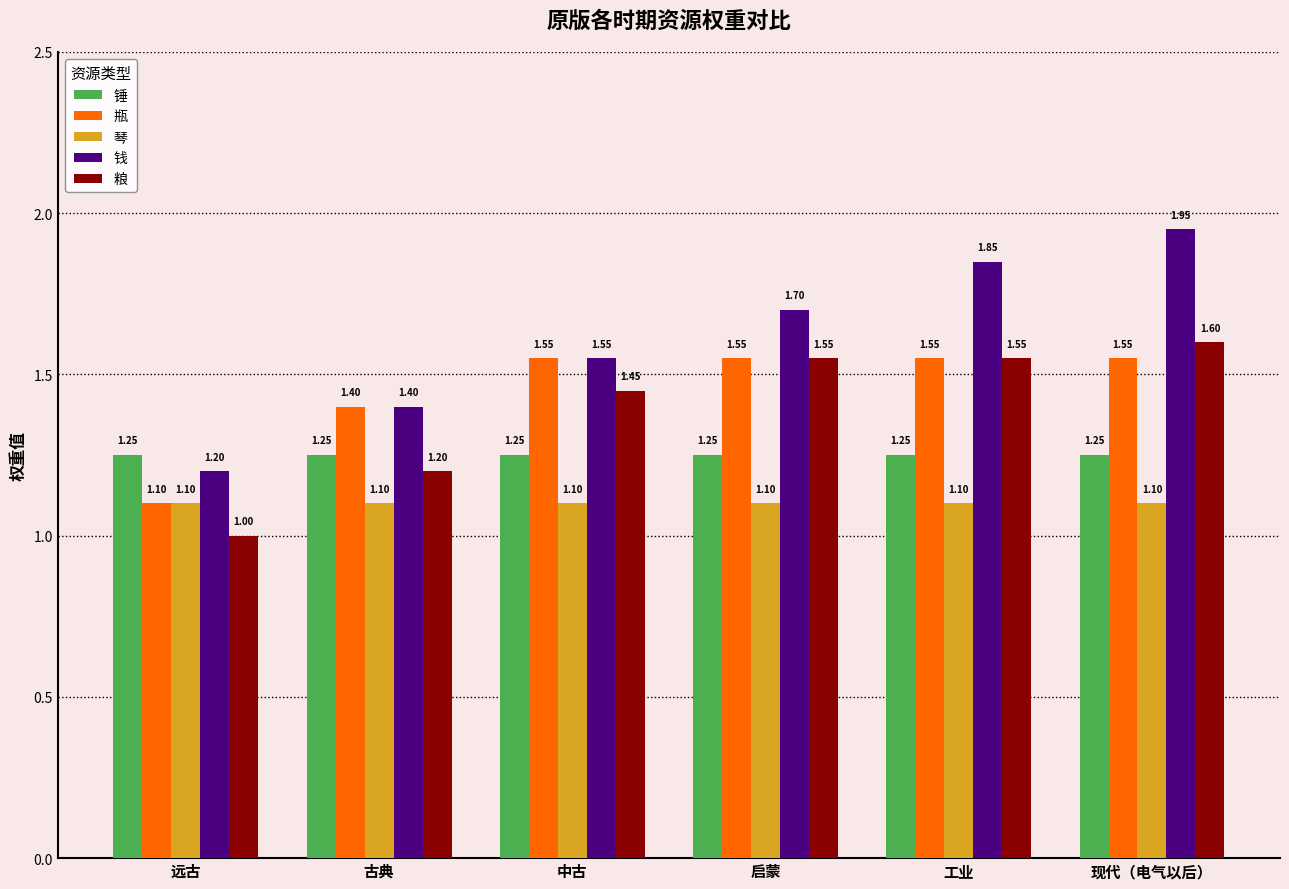

Is it true that 锤 equals 1.7 at 启蒙?

False